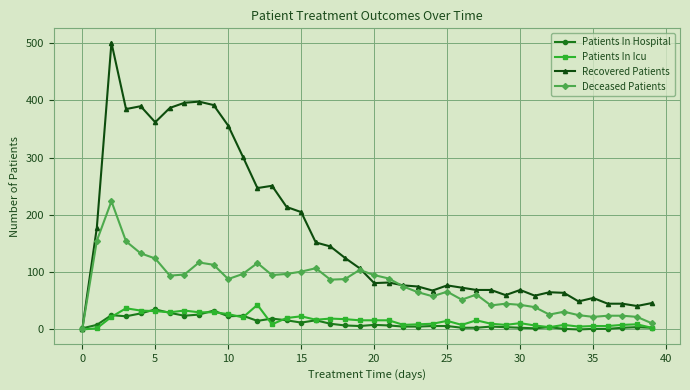

Which series has the largest range (max minus min)?

Recovered Patients